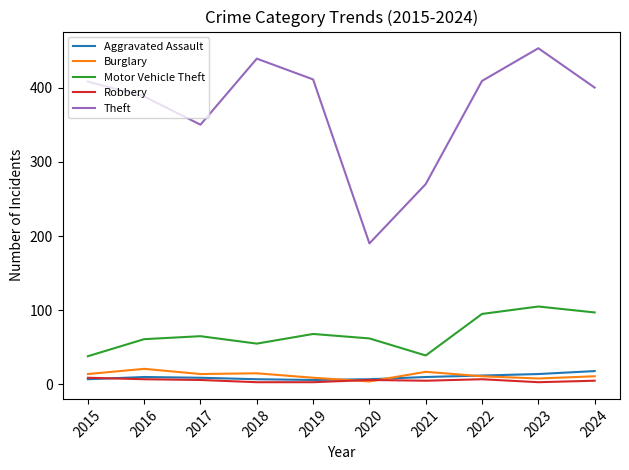

What is the average value of the Aggravated Assault series?

10